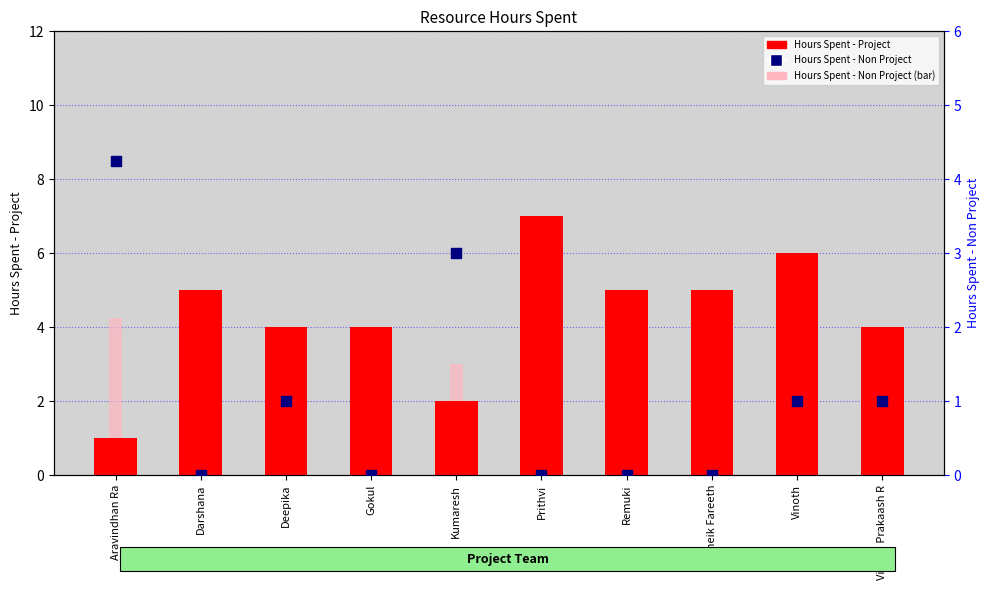

What is the total value across all series at Remuki?

5.0